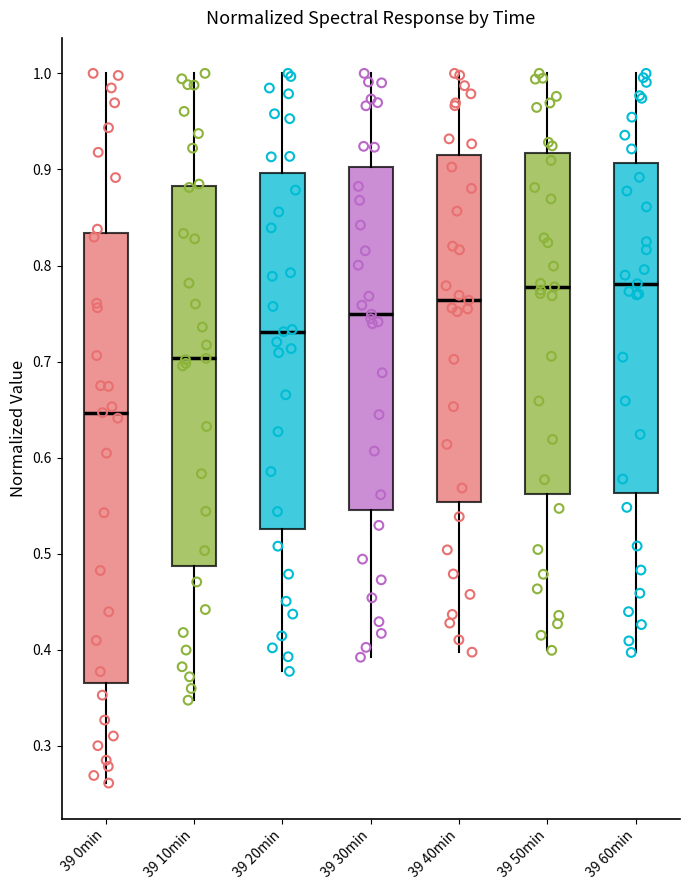

Which box's median line is the lowest?

39 0min